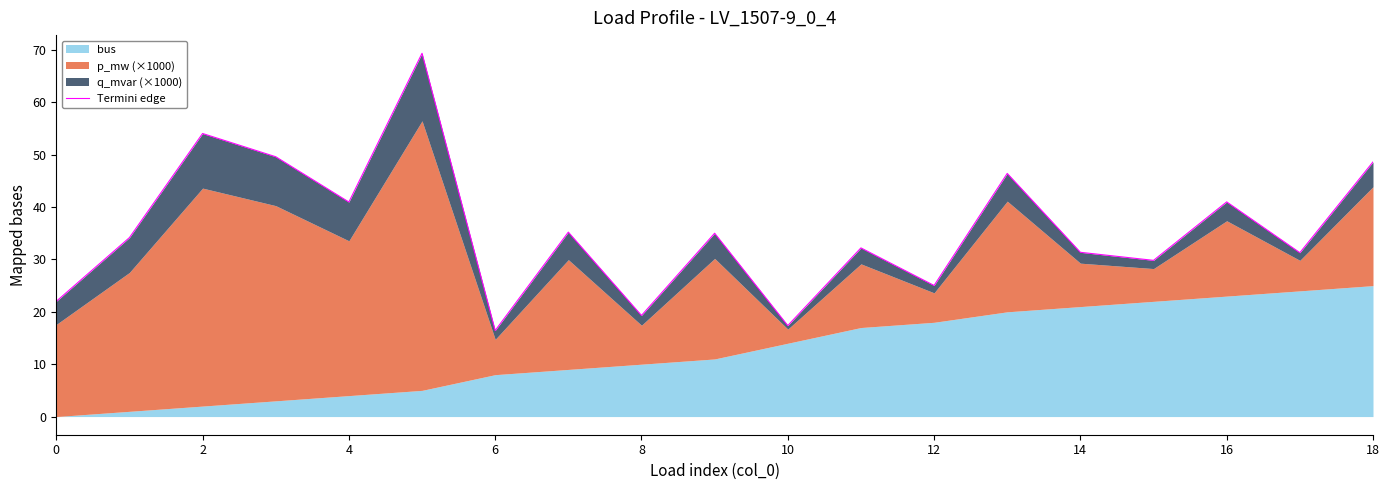

What is the minimum value shown in the chart?

16.4